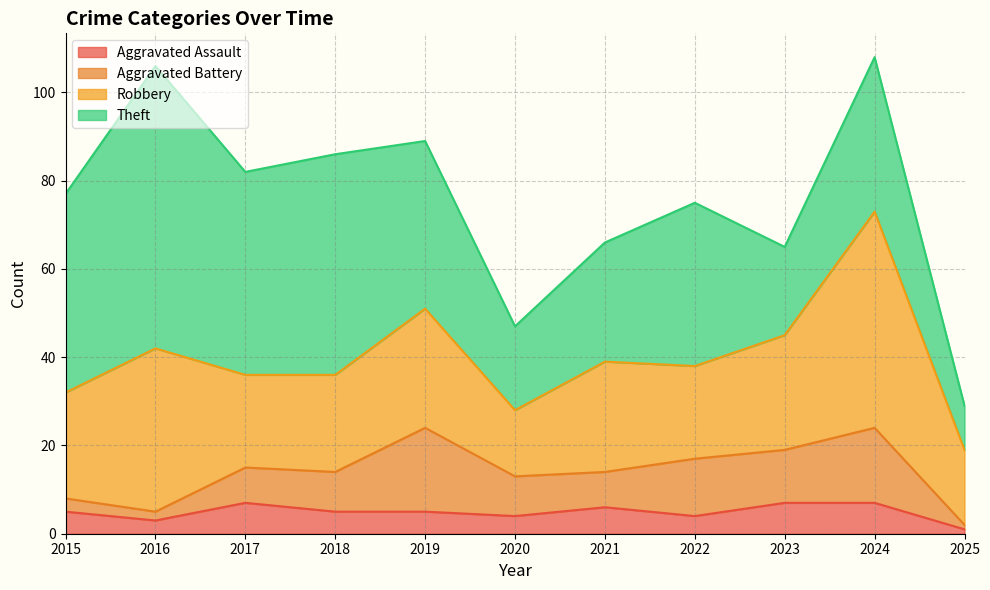

At which label does Aggravated Assault reach its peak?

2017